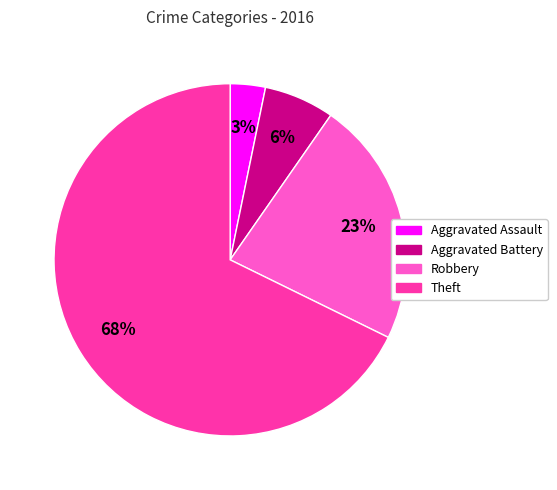

To the nearest percent, what is the difference between the largest and smallest slice percentages?

65%